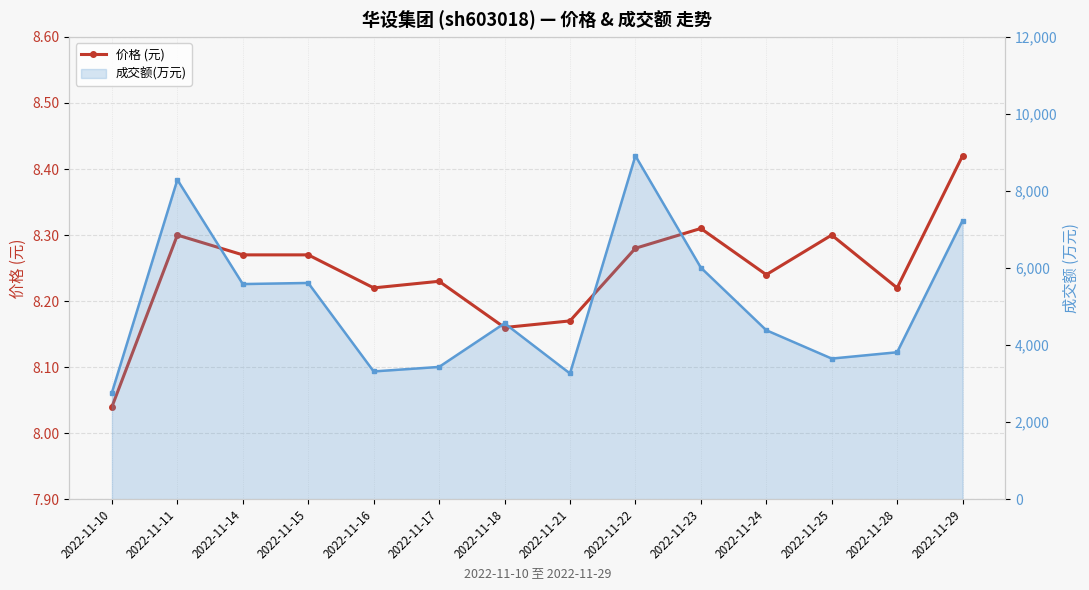

Reading right to left, transcribe all the data shown in this chart.

价格 (元): 2022-11-29=8.4	2022-11-28=8.2	2022-11-25=8.3	2022-11-24=8.2	2022-11-23=8.3	2022-11-22=8.3	2022-11-21=8.2	2022-11-18=8.2	2022-11-17=8.2	2022-11-16=8.2	2022-11-15=8.3	2022-11-14=8.3	2022-11-11=8.3	2022-11-10=8.0
成交额(万元): 2022-11-29=7234.0	2022-11-28=3815.0	2022-11-25=3651.0	2022-11-24=4387.0	2022-11-23=6012.0	2022-11-22=8914.0	2022-11-21=3264.0	2022-11-18=4567.0	2022-11-17=3434.0	2022-11-16=3317.0	2022-11-15=5614.0	2022-11-14=5585.0	2022-11-11=8293.0	2022-11-10=2770.0